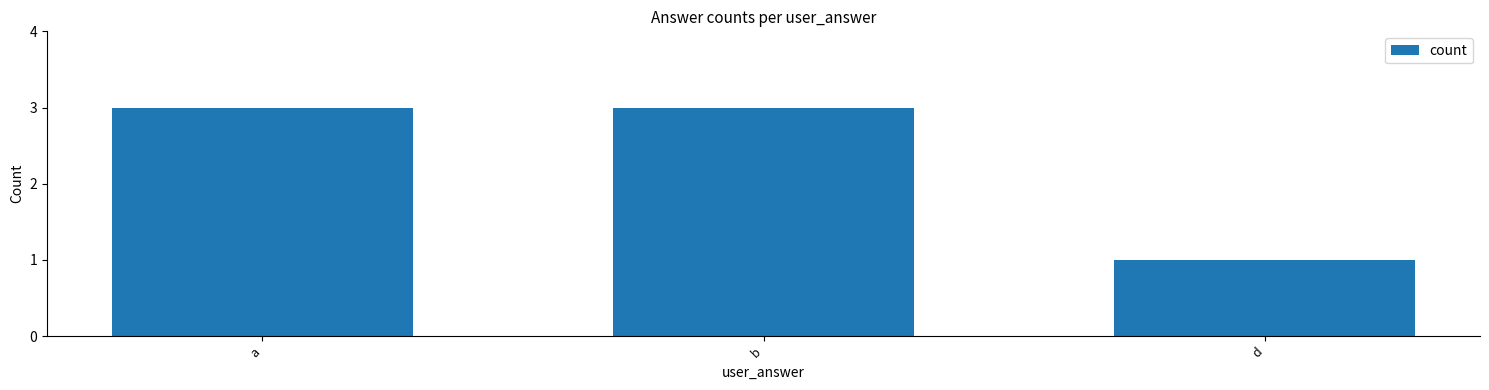

True or false: the data shows 3 at a.

True